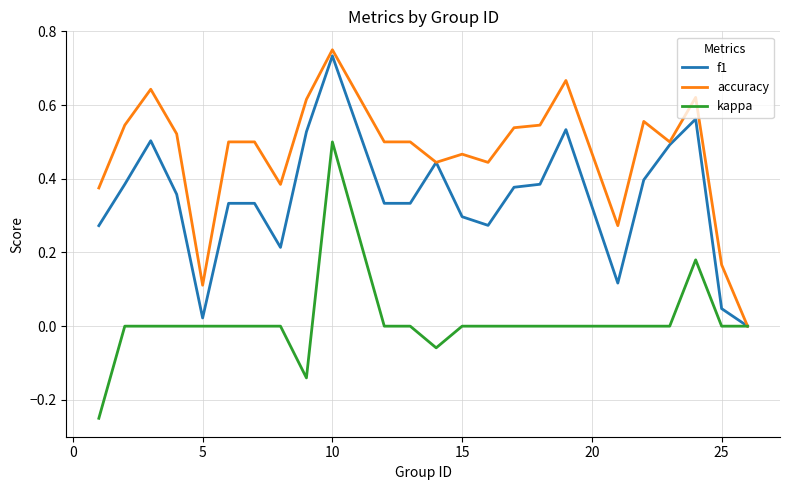

Which series has the largest total across all categories?

accuracy